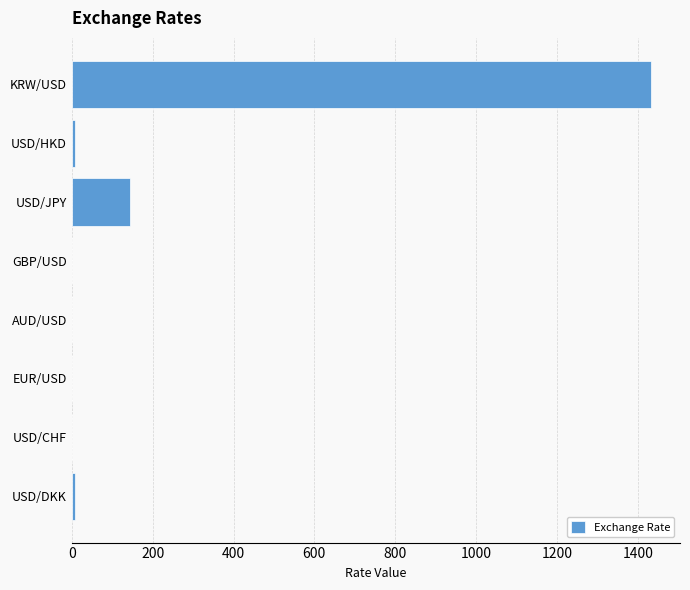

Count the number of values greater than 7.

4